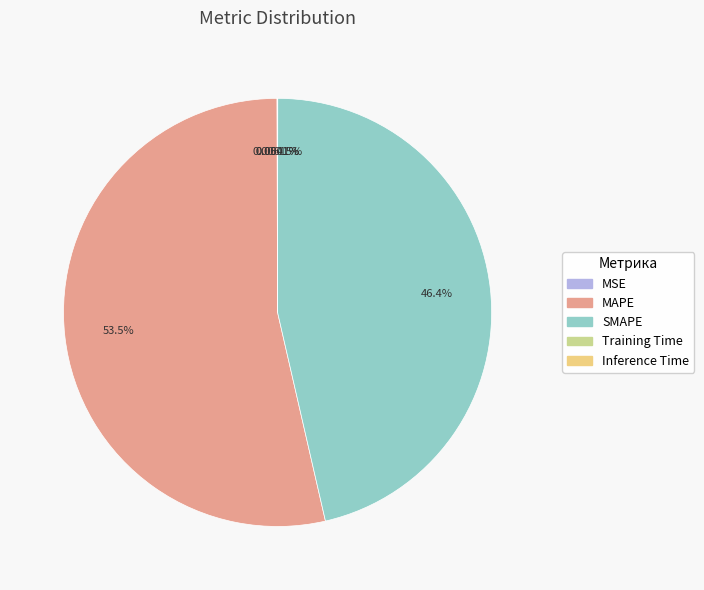

Does any single category account for the majority?

Yes